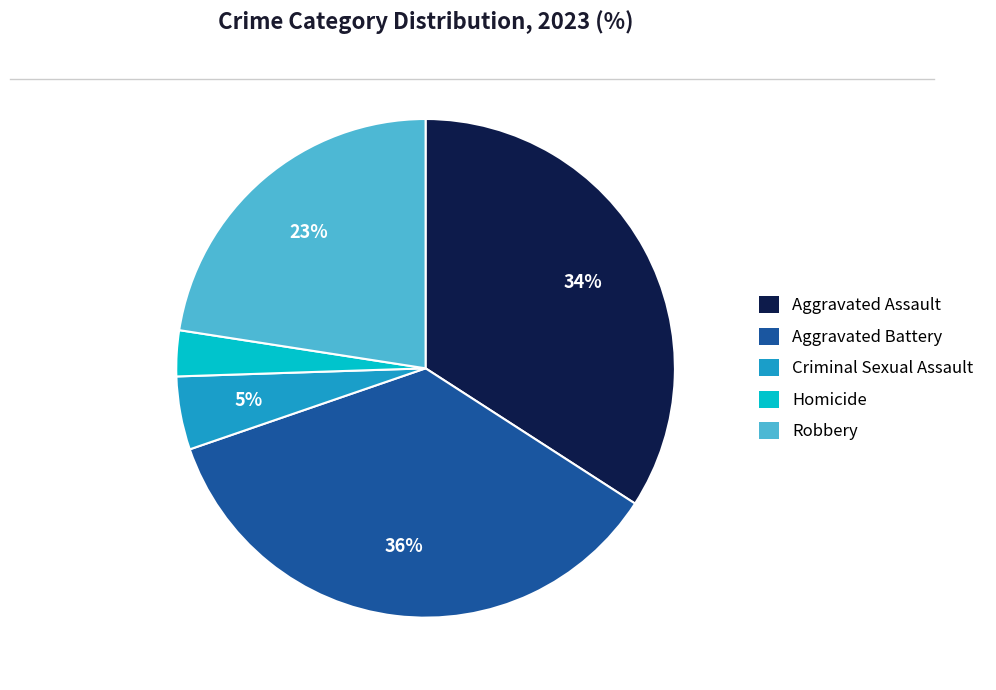

To the nearest percent, what percentage of the pie is Aggravated Battery?

36%